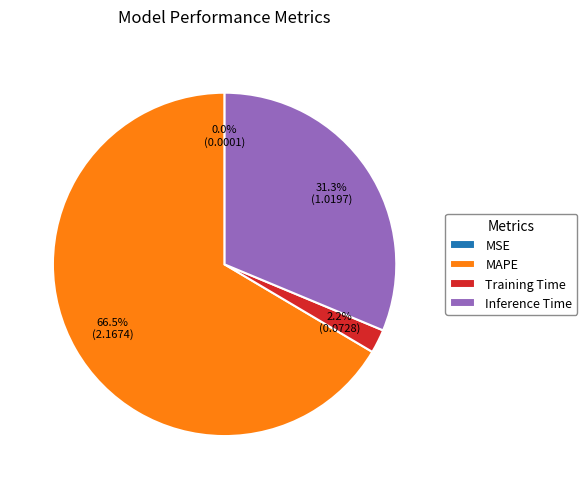

Is MAPE the majority of the pie?

Yes